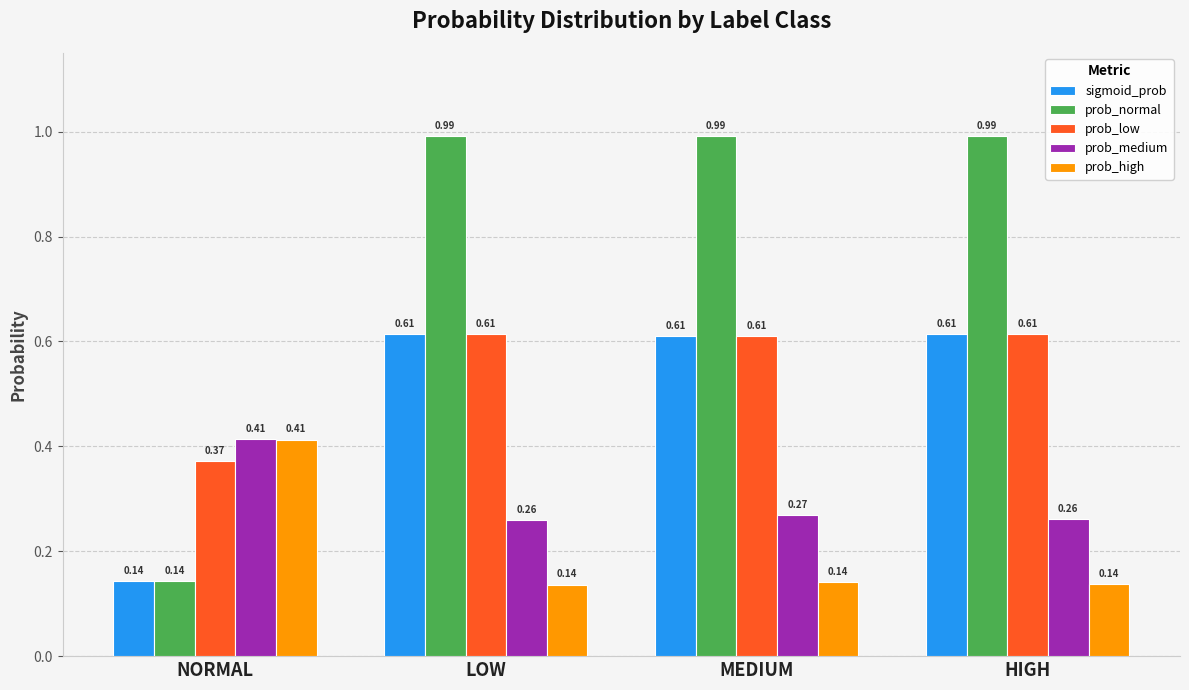

At which label is sigmoid_prob closest to 0?

NORMAL